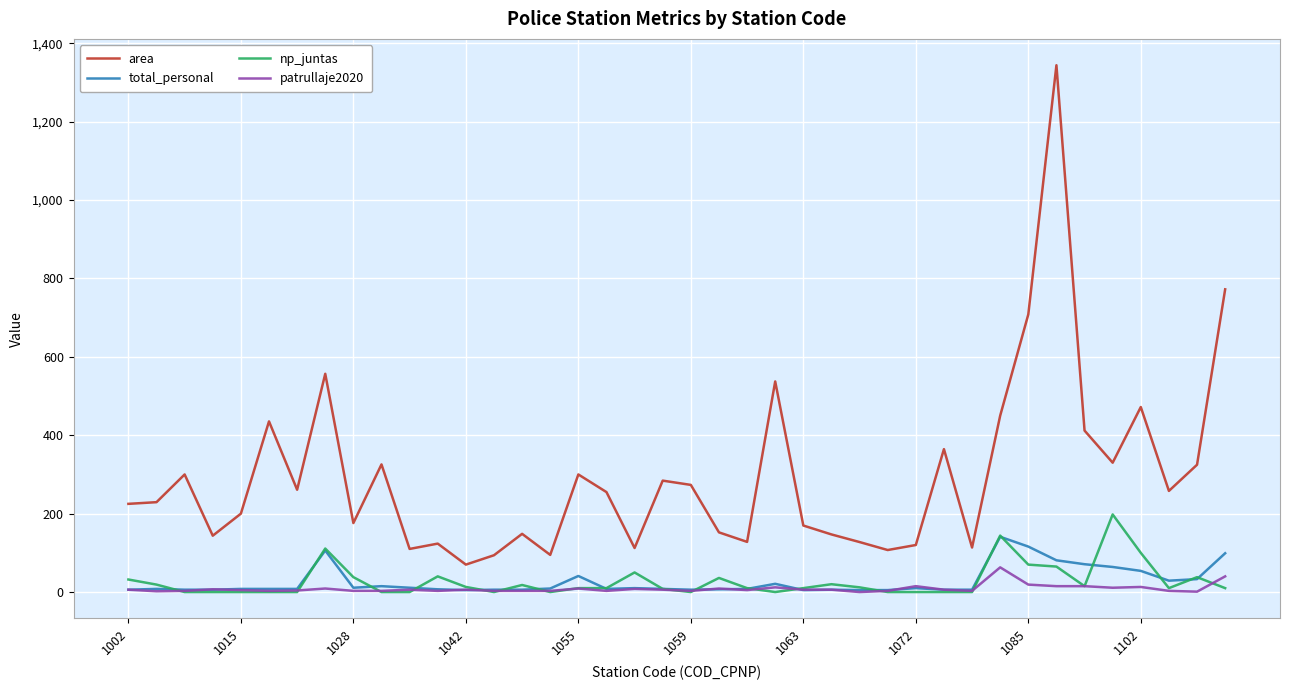

How many distinct data groups are displayed?

4